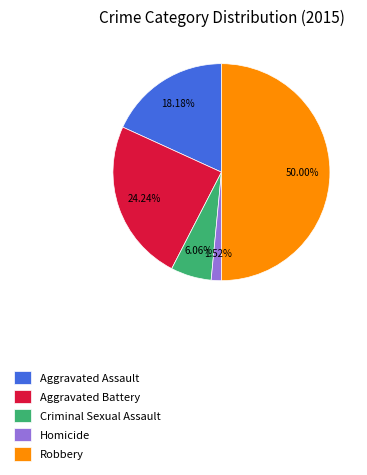

What percentage do Aggravated Battery and Criminal Sexual Assault together represent?

30.3%